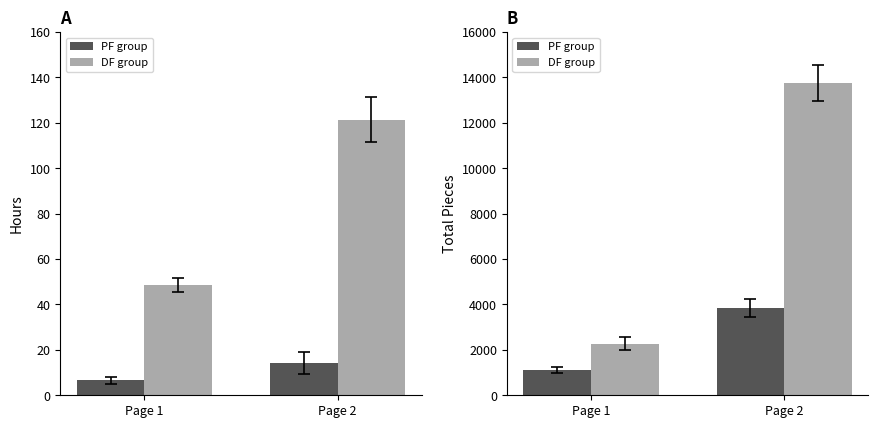

List the labels in order of PF group value, largest first.

Page 2, Page 1